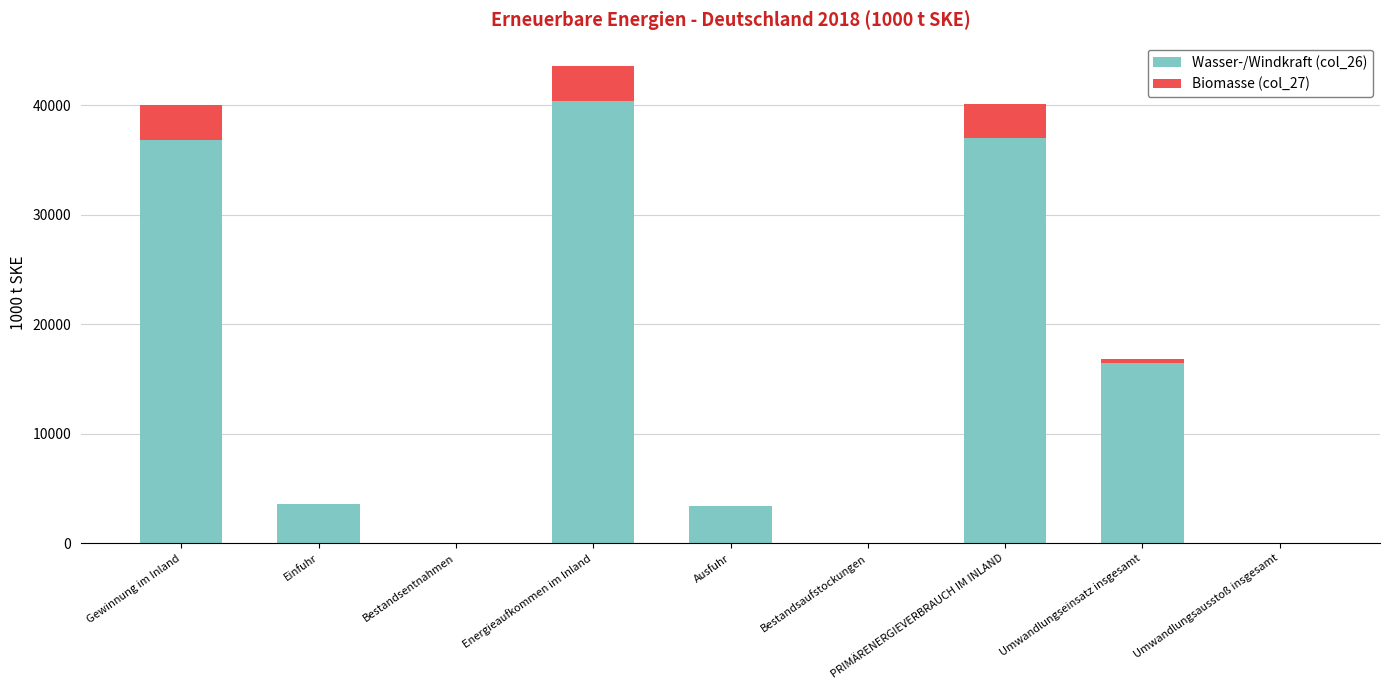

The Wasser-/Windkraft (col_26) series shows 19740 at Umwandlungsausstoß insgesamt. True or false?

False